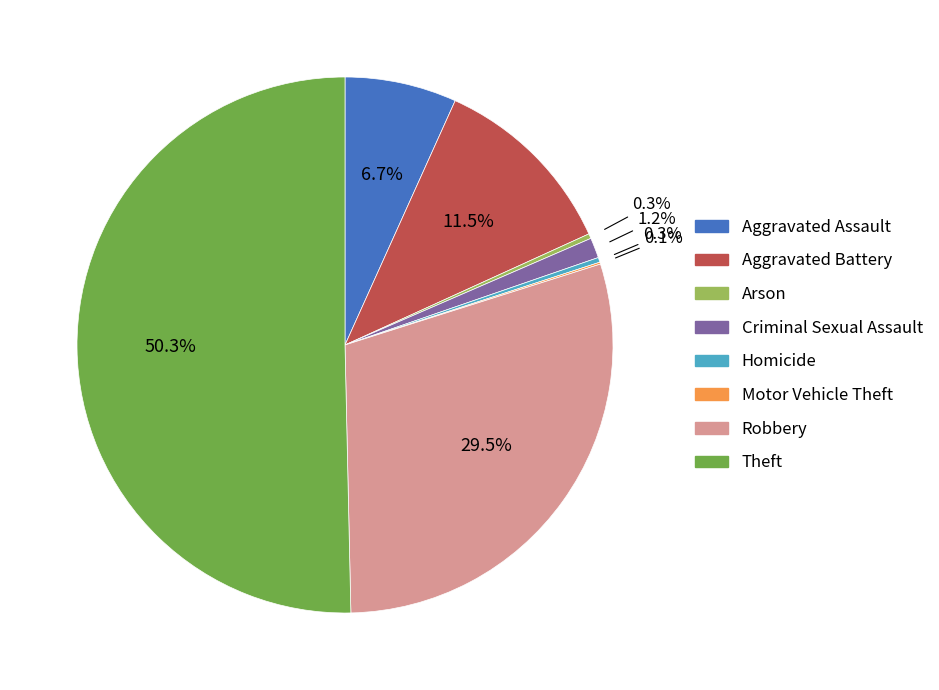

Which slice is the largest?

Theft